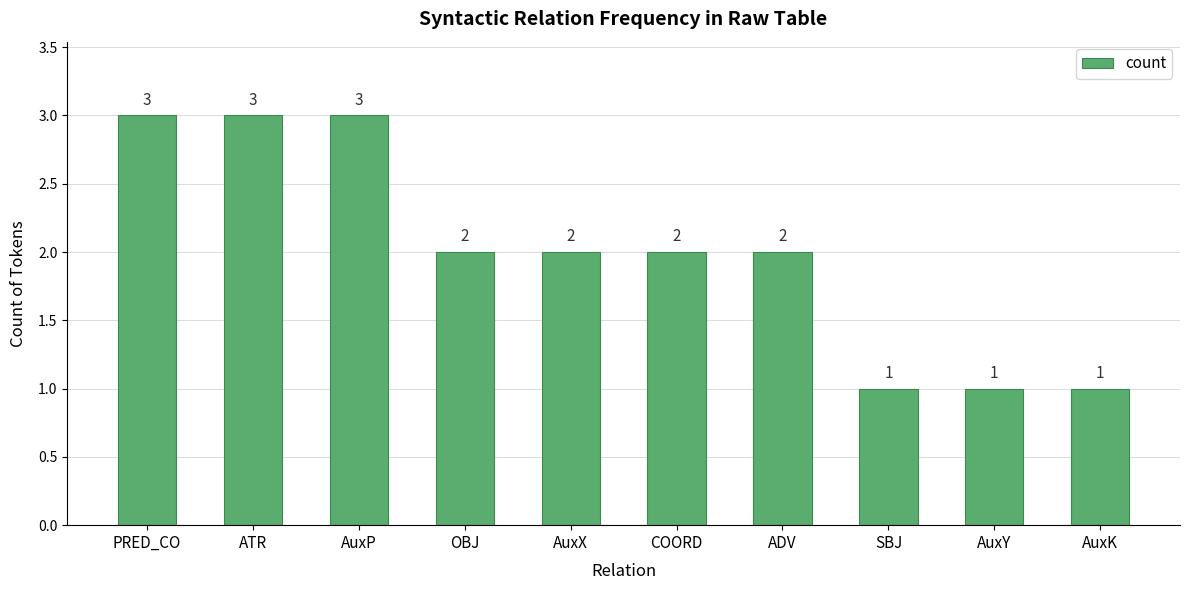

At which label does the data first exceed 2?

PRED_CO